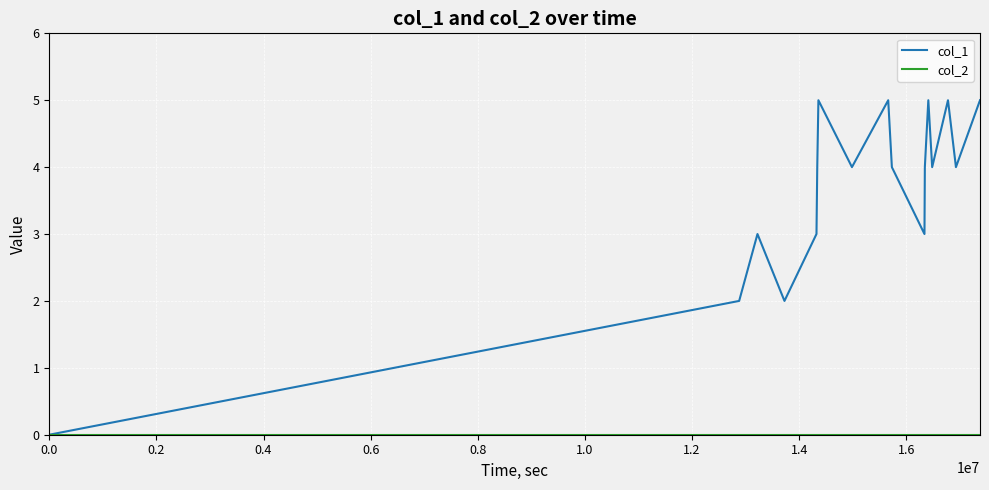

Which series has the widest spread of values?

col_1